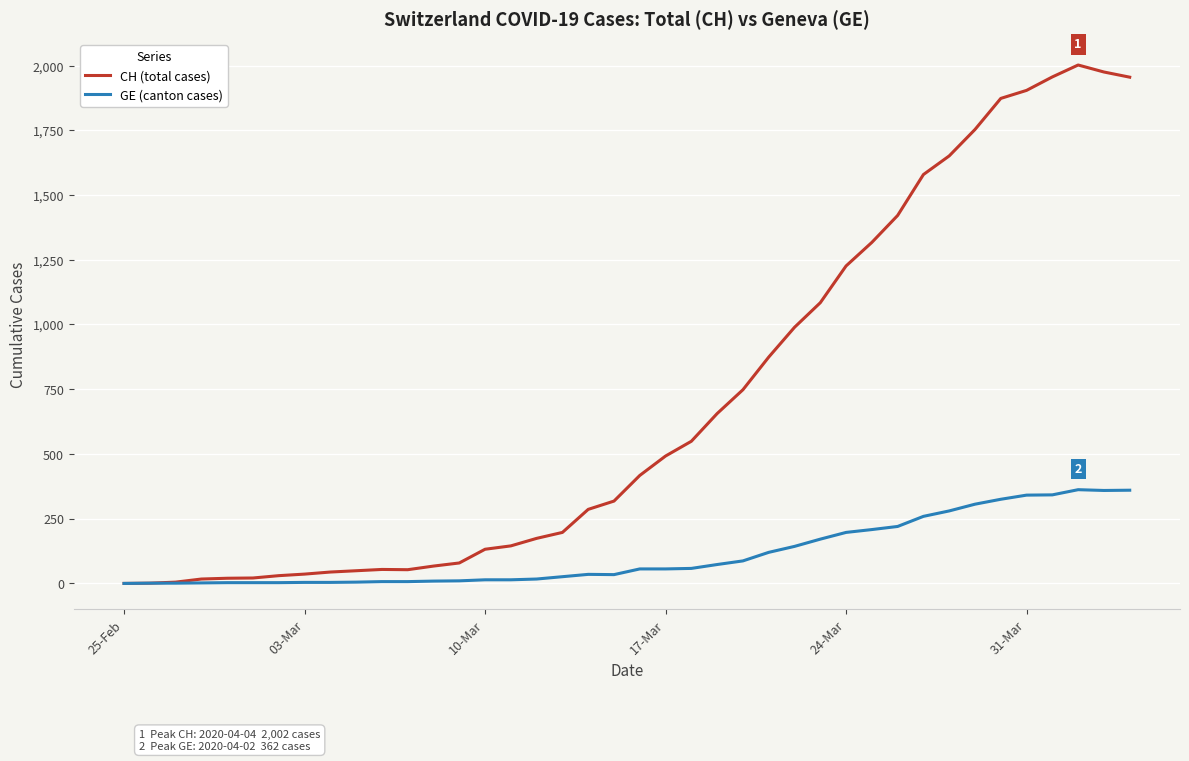

Which series has the largest total across all categories?

CH (total cases)